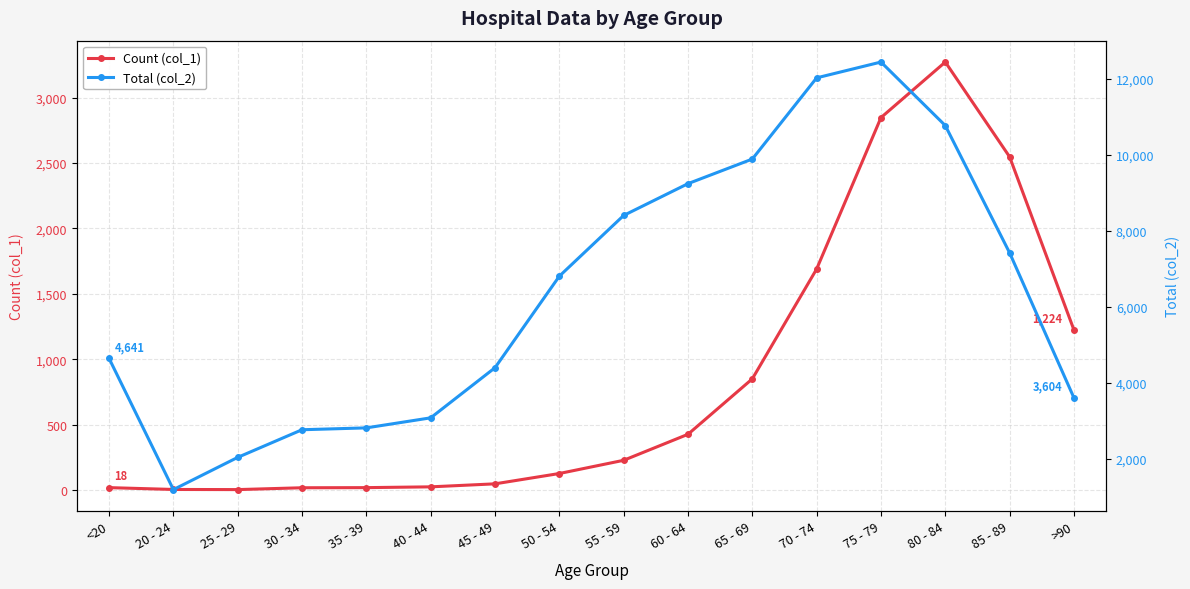

How many interior local valleys does the Total (col_2) series have?

1